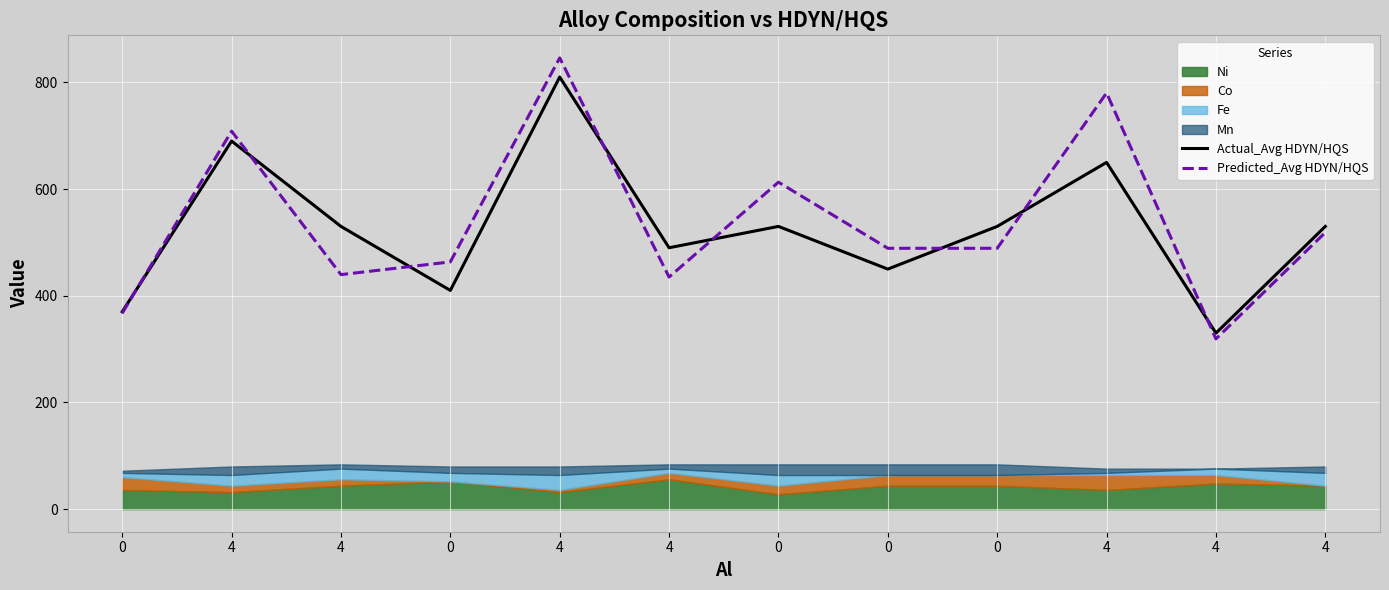

Is it true that Predicted_Avg HDYN/HQS equals 708.6 at 4?

True